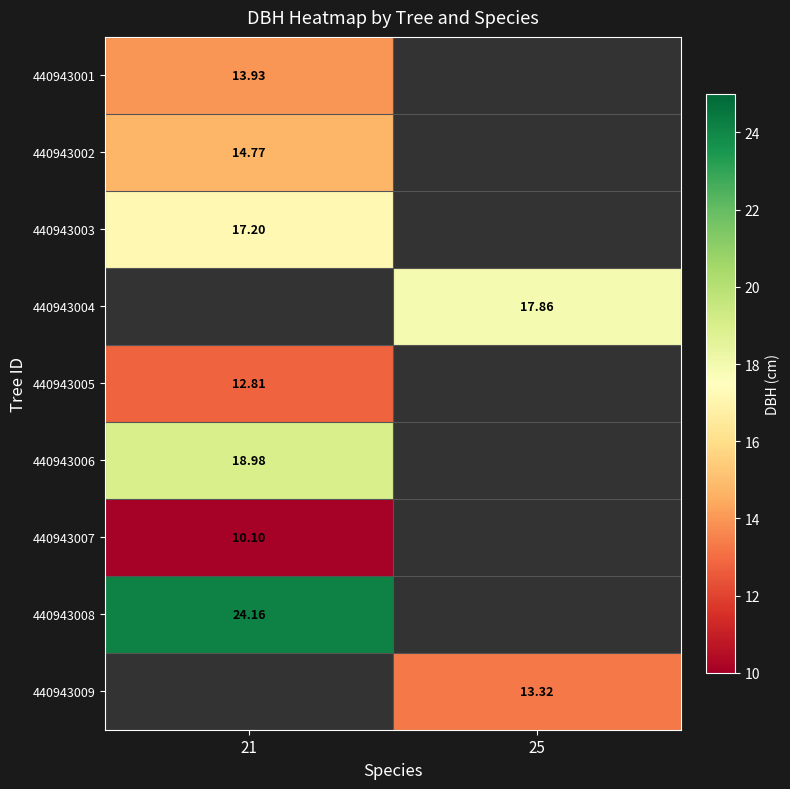

What is the maximum value shown in the chart?

24.2